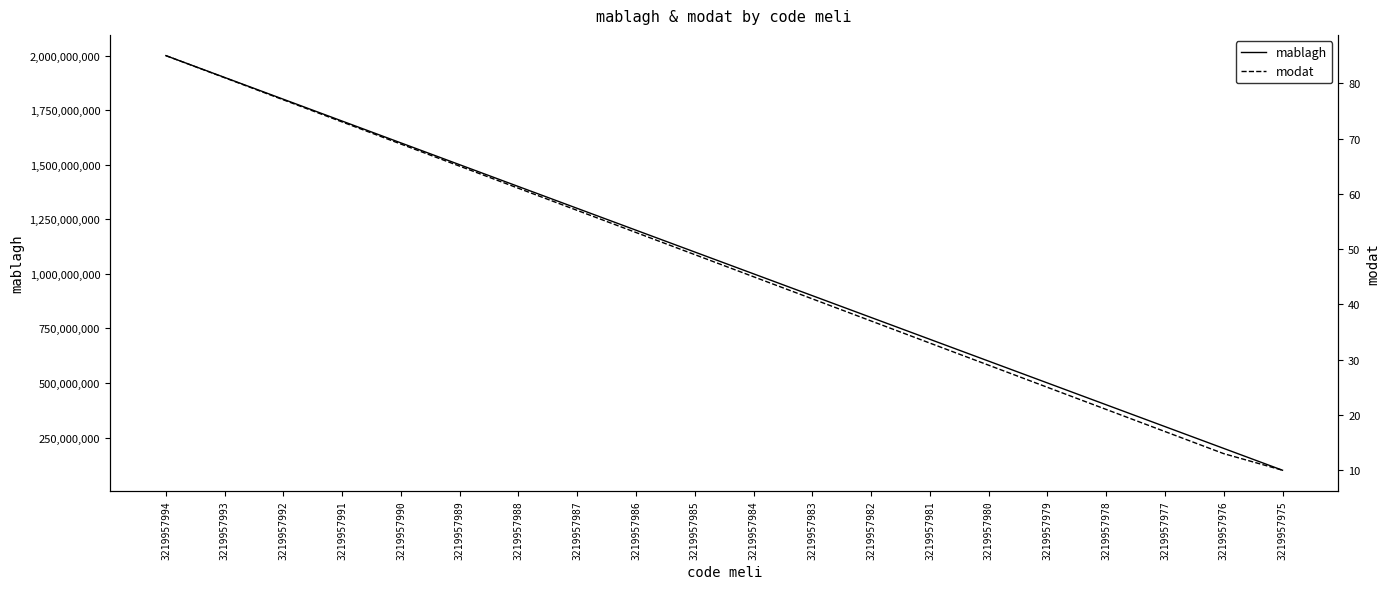

What is the difference between the second highest and minimum values in the mablagh series?

1800000000